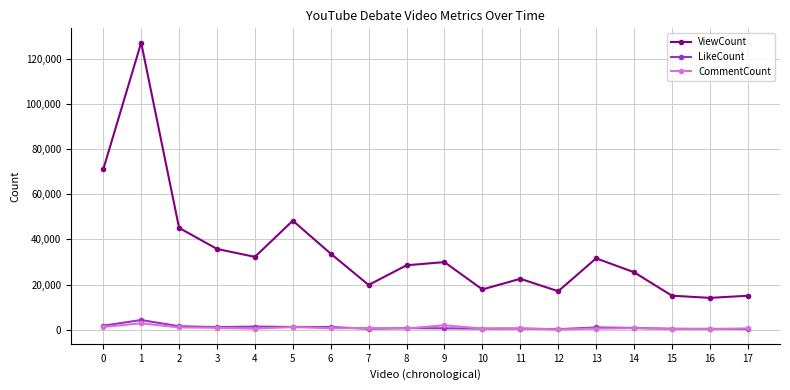

True or false: ViewCount and LikeCount cross at least once.

False